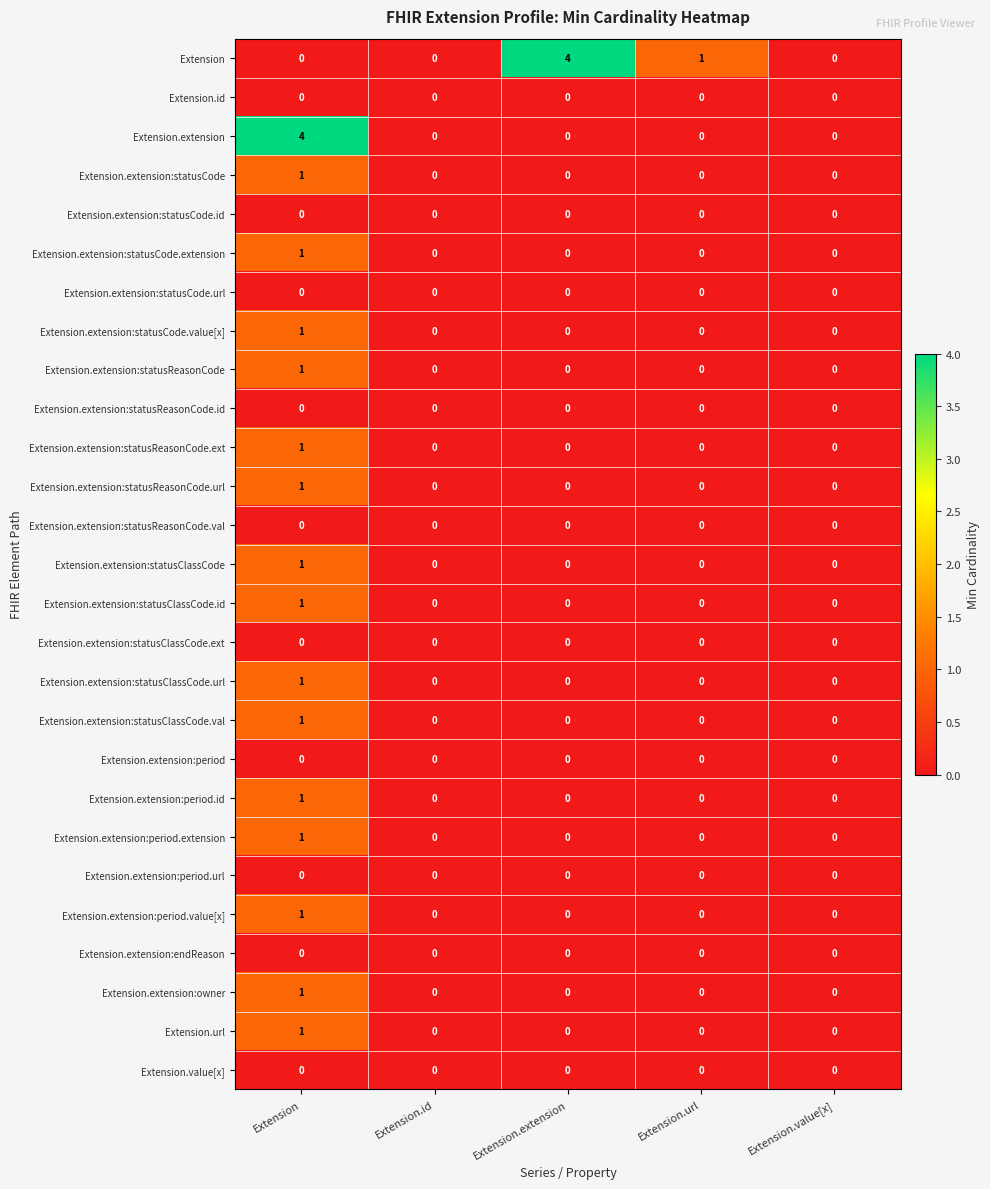

How many series are shown in this chart?

27